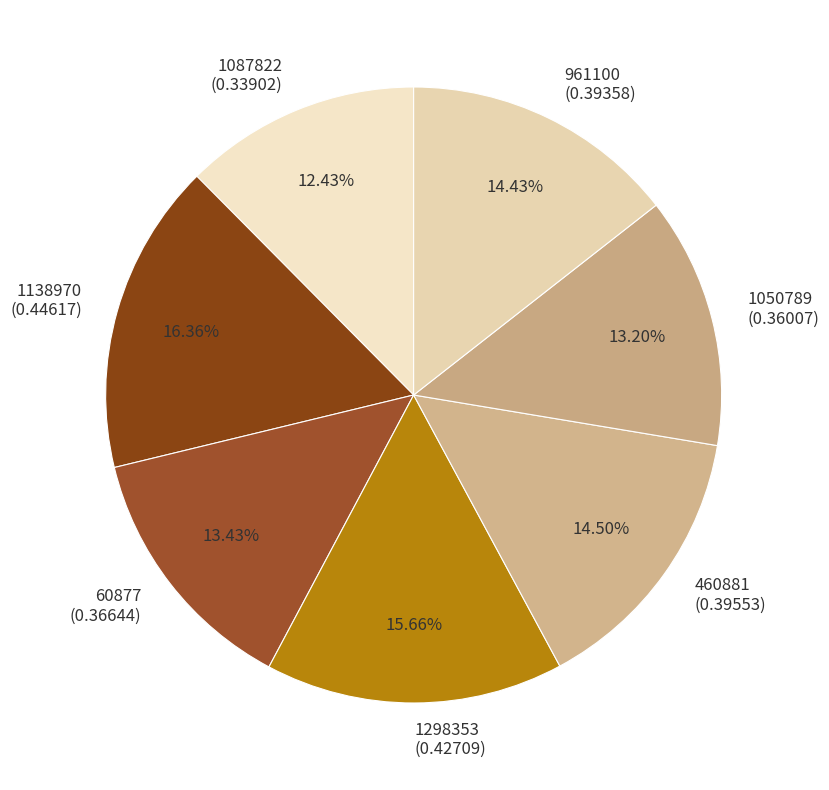

To the nearest percent, what percentage of the pie is 1298353?

16%